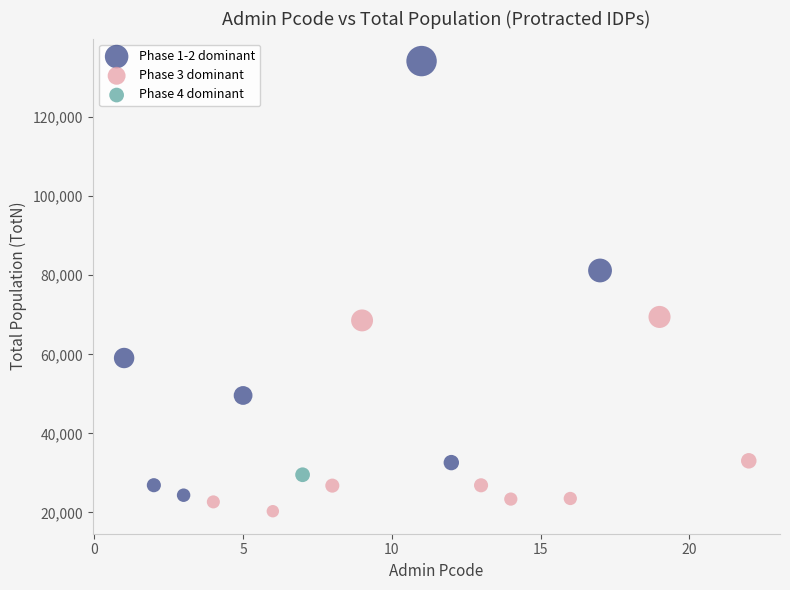

What are all the series names shown in the legend?

Phase 1-2 dominant, Phase 3 dominant, Phase 4 dominant